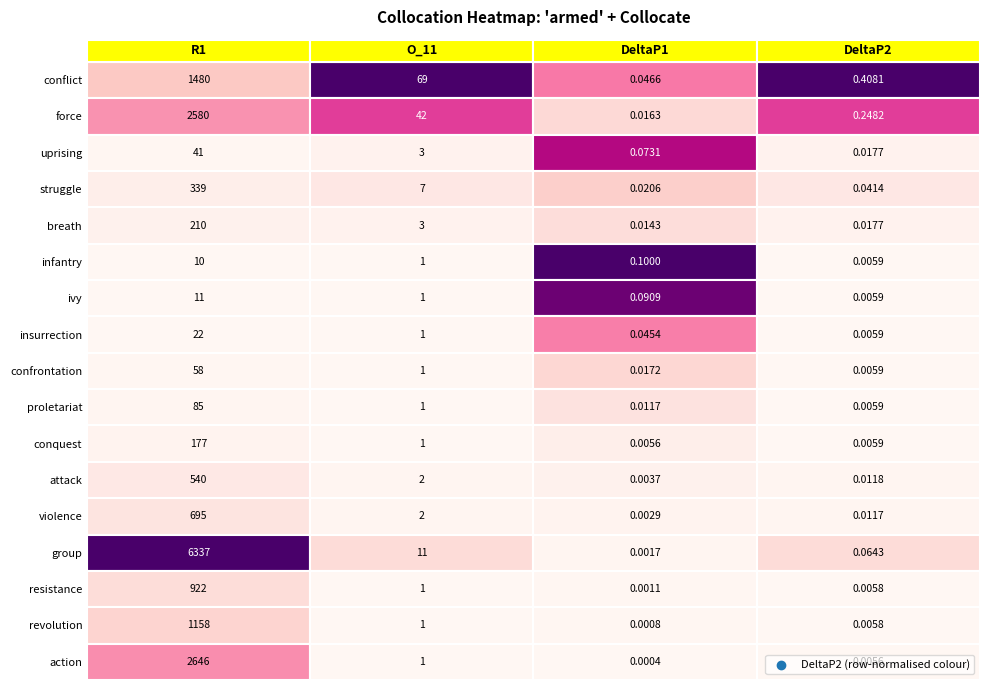

Which series changed the most between uprising and struggle?

conflict